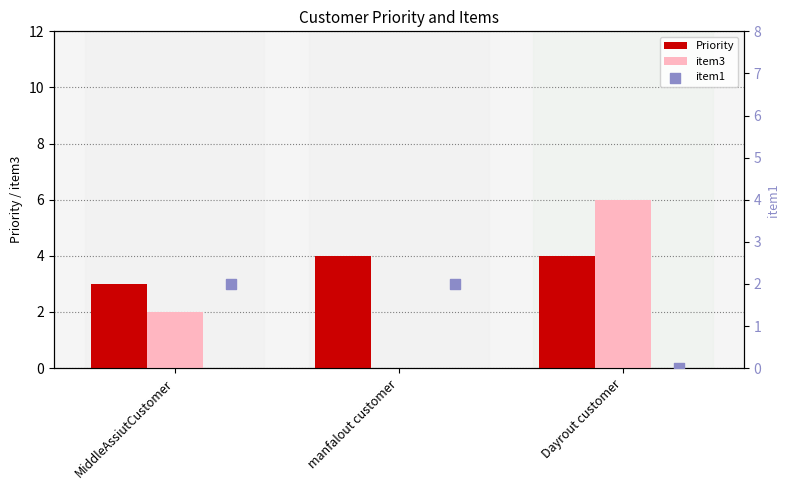

At how many categories does at least one series exceed 4?

1